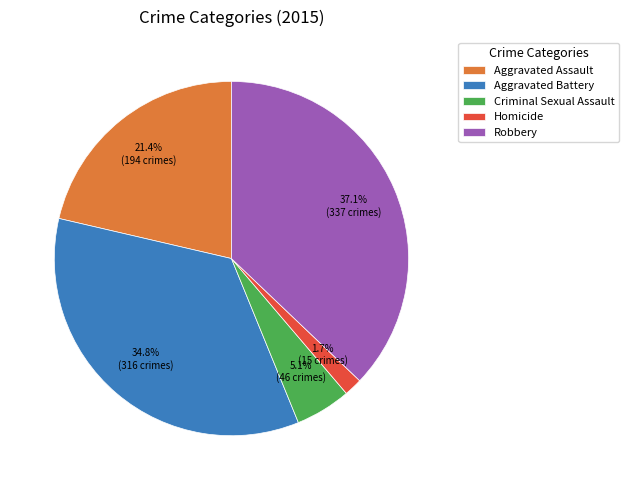

Is the sum of Aggravated Battery and Aggravated Assault greater than half?

Yes